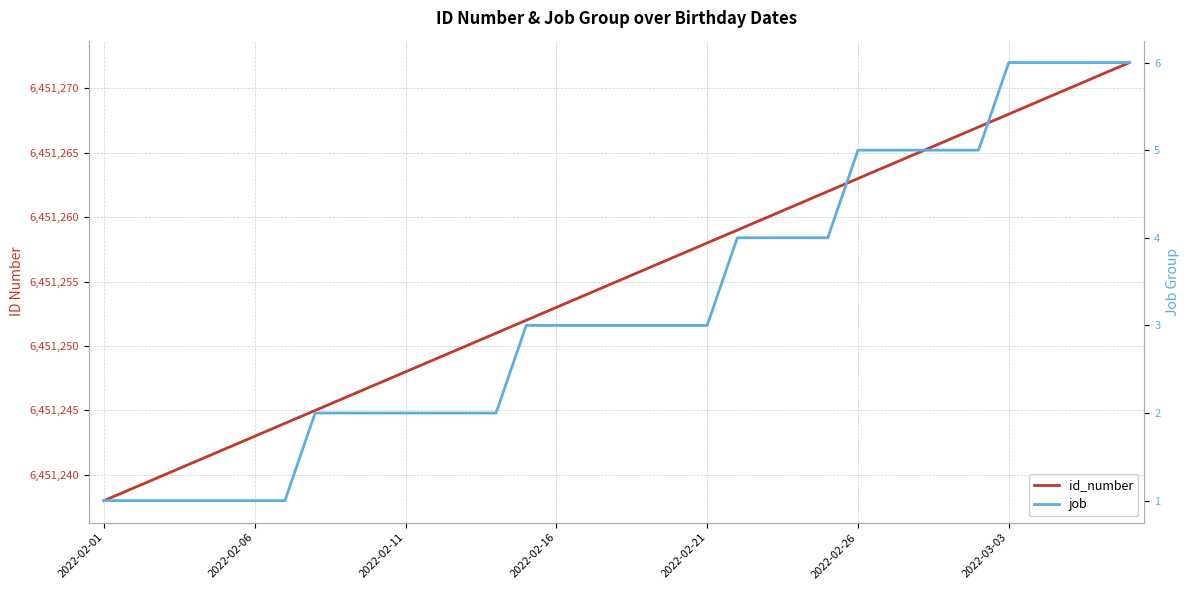

Reading left to right, extract all data points from this chart.

id_number: 6451238	6451239	6451240	6451241	6451242	6451243	6451244	6451245	6451246	6451247	6451248	6451249	6451250	6451251	6451252	6451253	6451254	6451255	6451256	6451257	6451258	6451259	6451260	6451261	6451262	6451263	6451264	6451265	6451266	6451267	6451268	6451269	6451270	6451271	6451272
job: 1	1	1	1	1	1	1	2	2	2	2	2	2	2	3	3	3	3	3	3	3	4	4	4	4	5	5	5	5	5	6	6	6	6	6